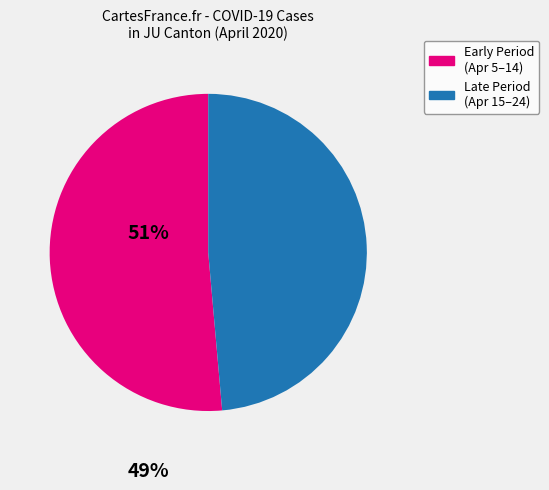

How many slices are in this pie chart?

2